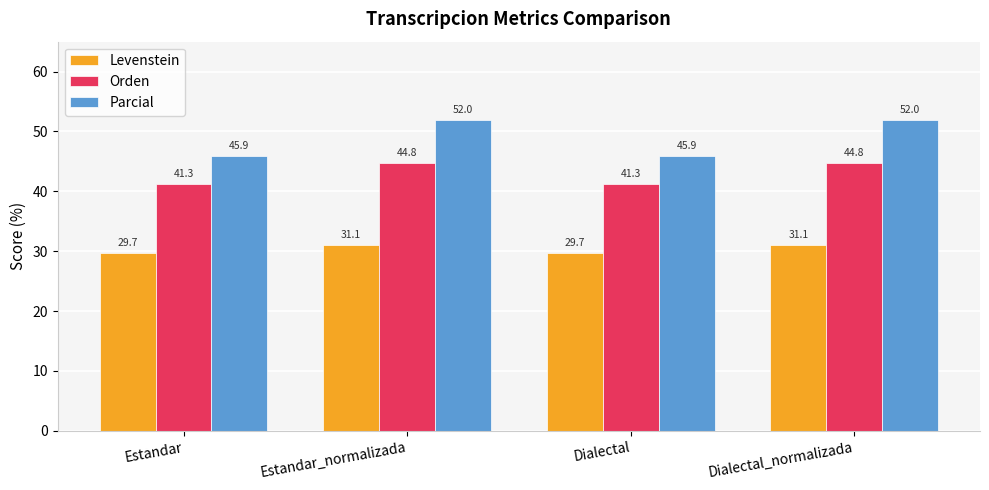

What is the lowest value of the Parcial series?

45.9